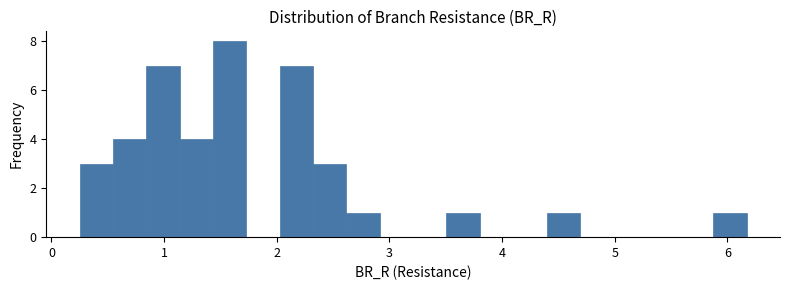

Read against the x-axis, roughly where is the centre of the tallest bar?

1.6